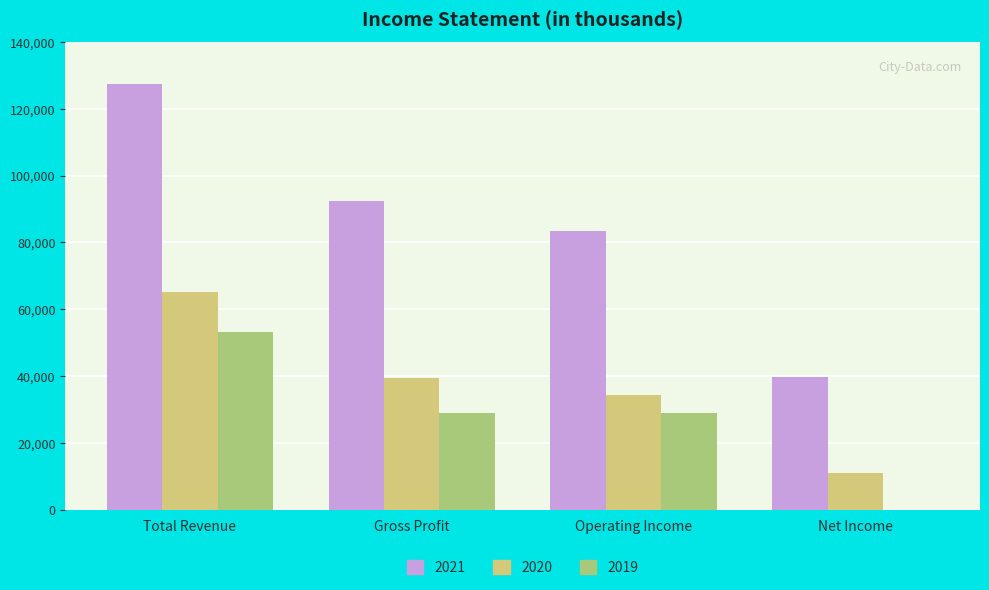

What are all the series names shown in the legend?

2021, 2020, 2019